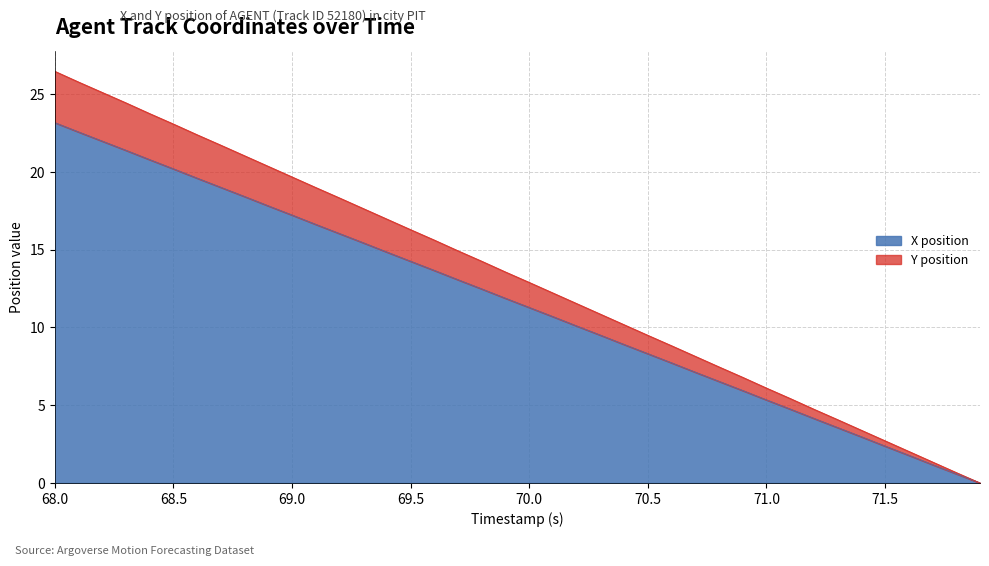

What is the sum of the X position values at 68.5 and 68.6?

39.8